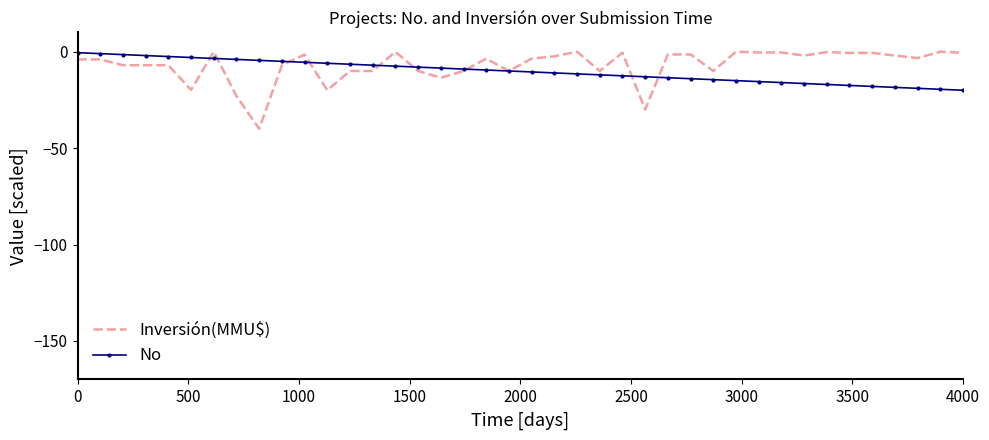

How many series are shown in this chart?

2